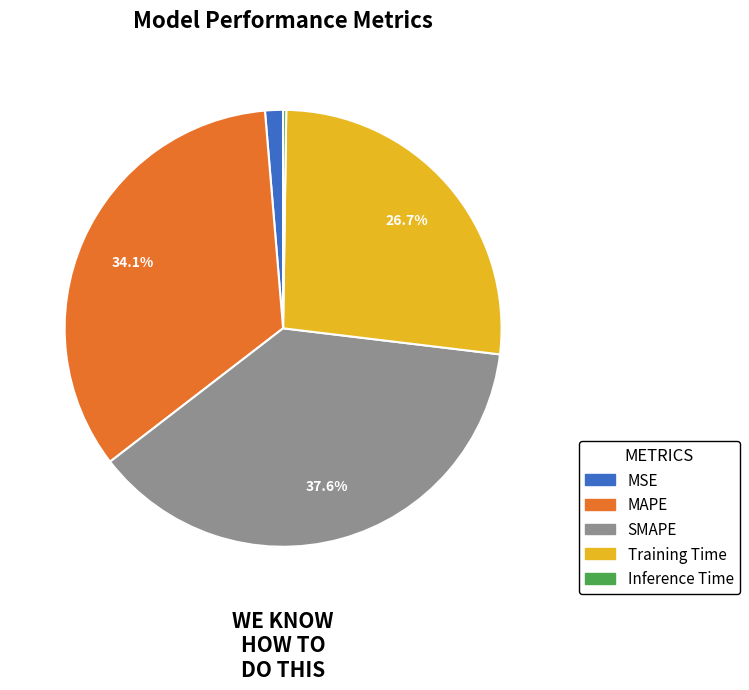

What is the largest slice in the pie chart?

SMAPE